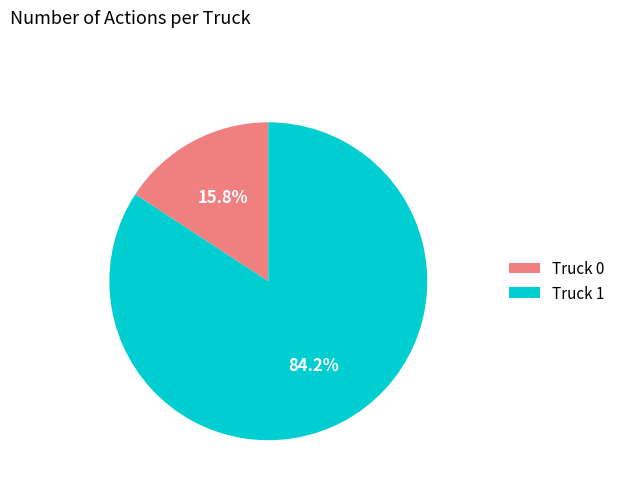

Rank the categories by value from highest to lowest.

Truck 1, Truck 0